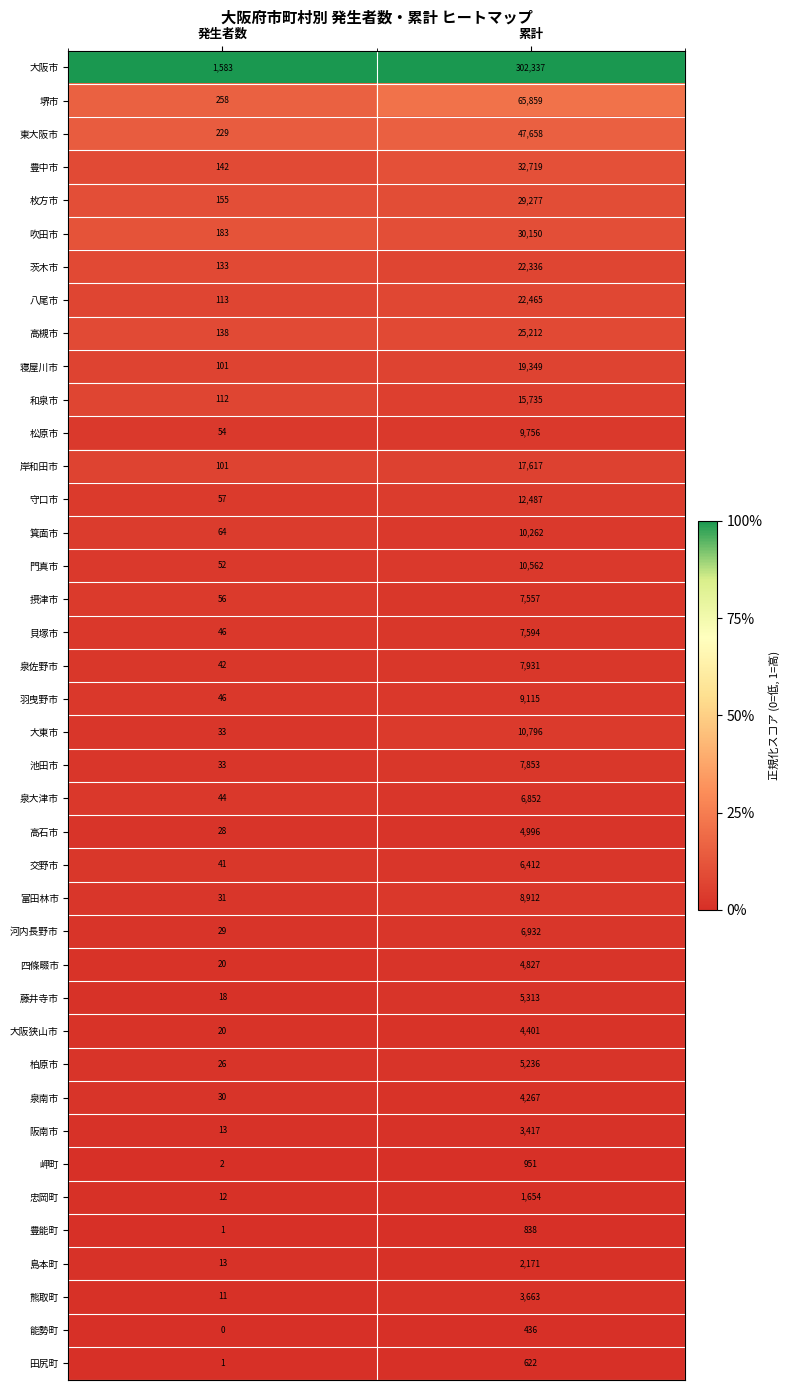

The 泉大津市 series shows 10364 at 累計. True or false?

False